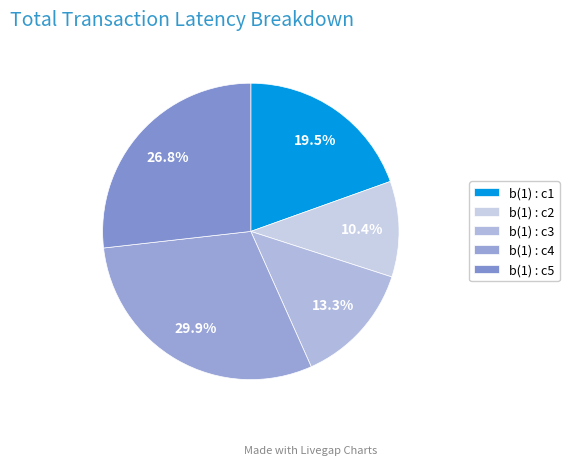

To the nearest percent, what percentage of the pie is b(1) : c4?

30%